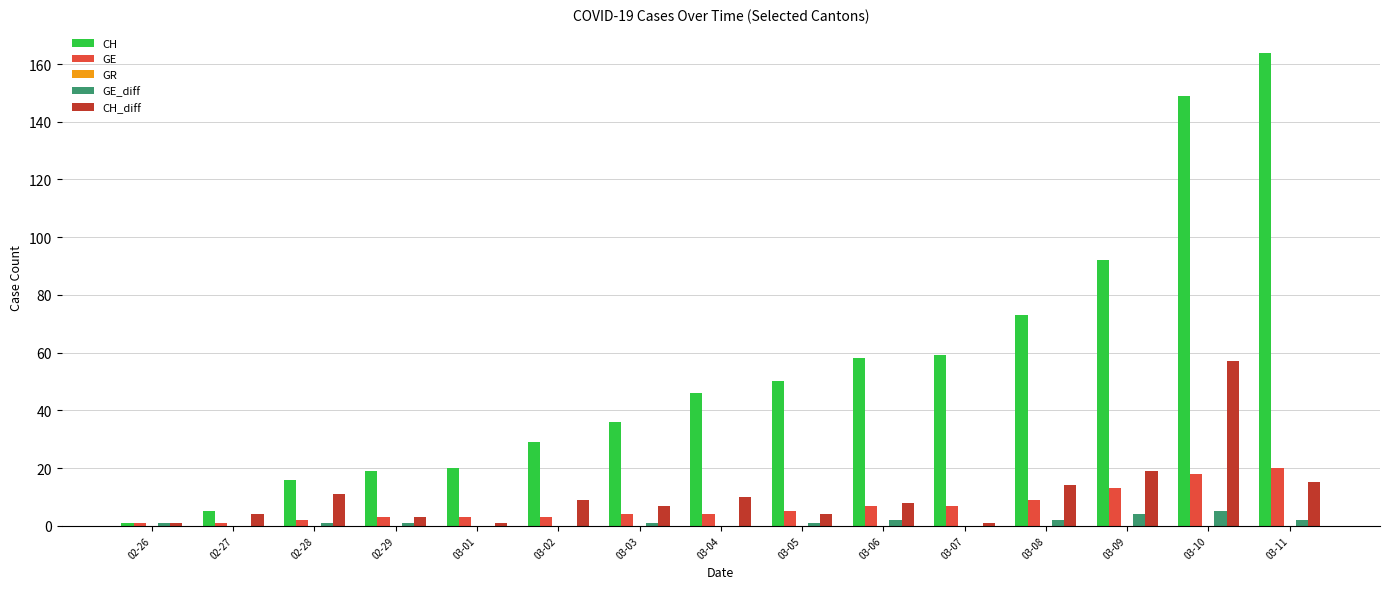

What is the sum of all GE values?

100